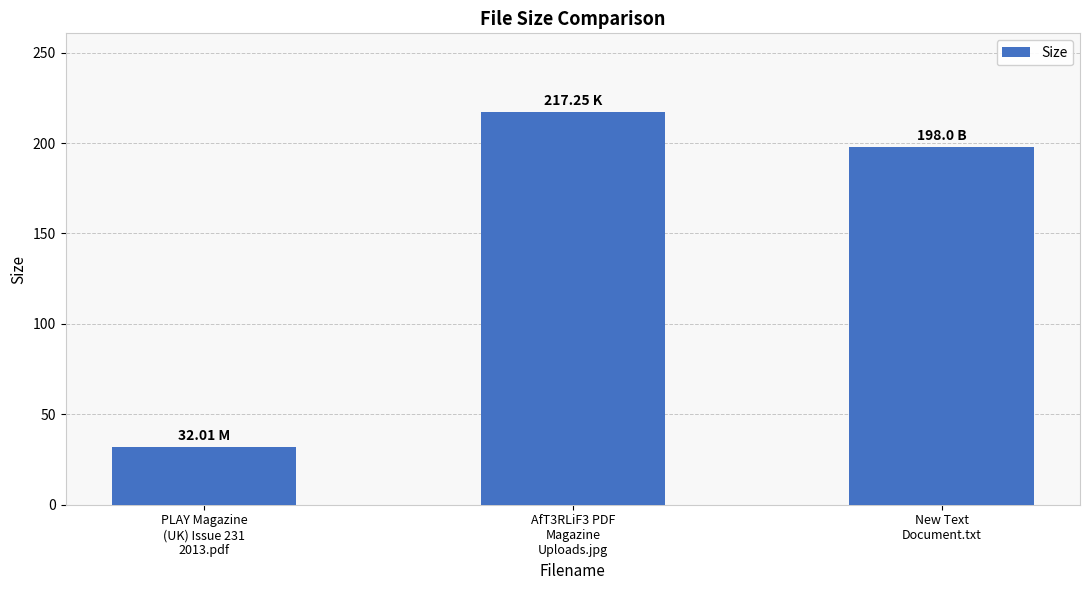

What is the label of the 1st bar from the left?

PLAY Magazine
(UK) Issue 231
2013.pdf